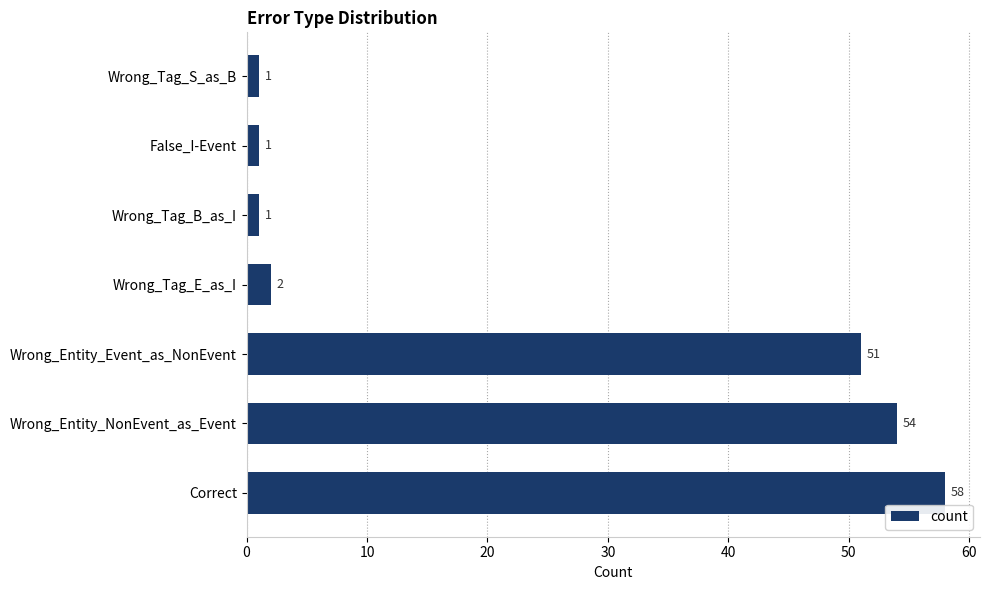

What is the greatest value displayed?

58